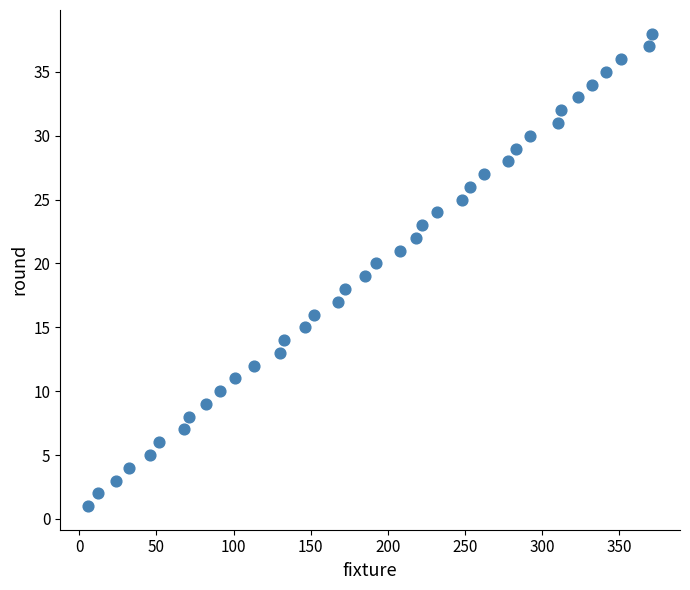

What is the range of Y values (max minus min)?

37